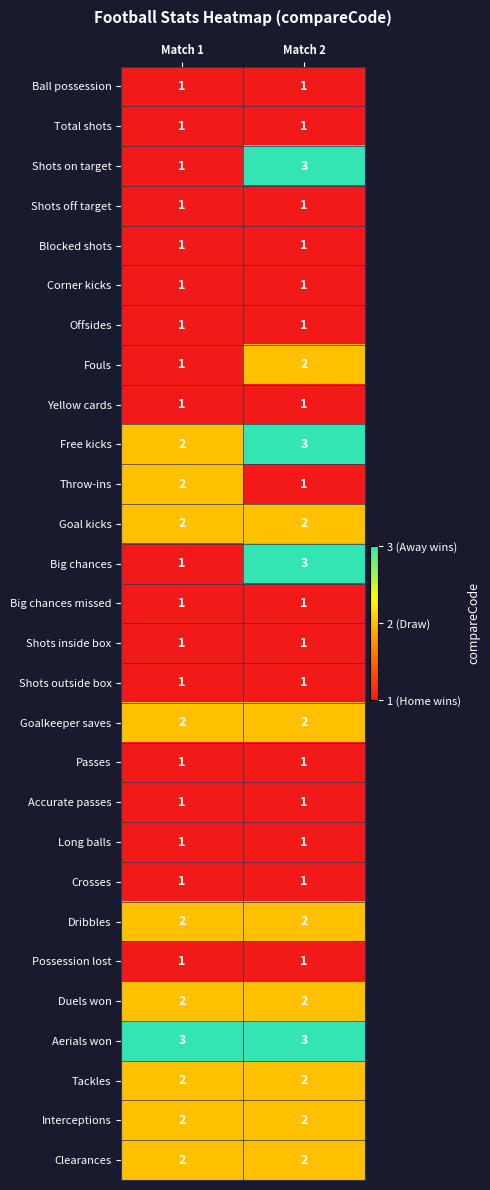

The Dribbles series shows 2 at Match 2. True or false?

True